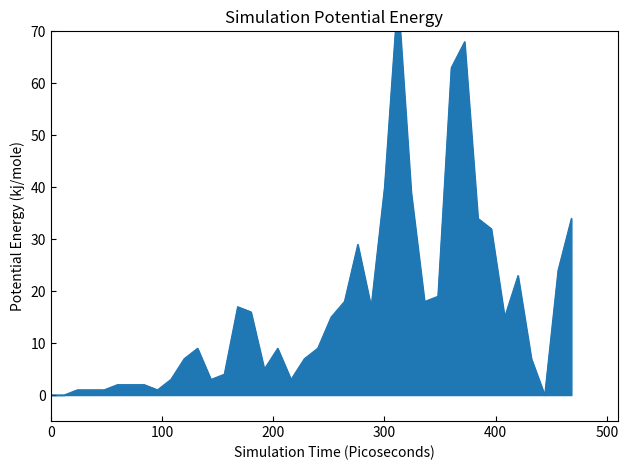

What is the sum of all values?

674